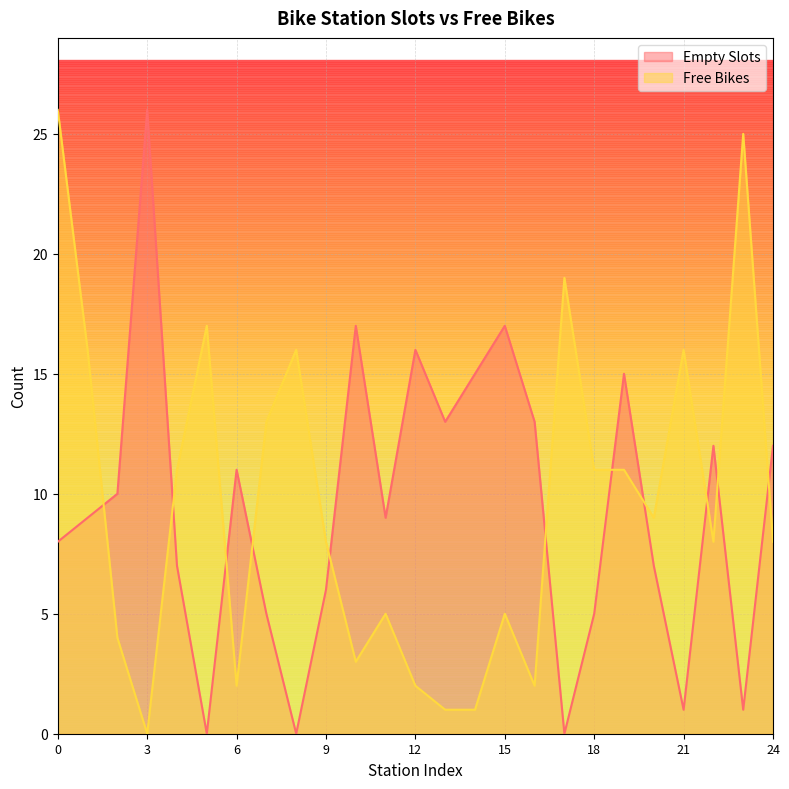

Reading left to right, what are all the values shown in this chart?

Empty Slots: 0=8	1=9	2=10	3=26	4=7	5=0	6=11	7=5	8=0	9=6	10=17	11=9	12=16	13=13	14=15	15=17	16=13	17=0	18=5	19=15	20=7	21=1	22=12	23=1	24=12
Free Bikes: 0=26	1=16	2=4	3=0	4=11	5=17	6=2	7=13	8=16	9=8	10=3	11=5	12=2	13=1	14=1	15=5	16=2	17=19	18=11	19=11	20=9	21=16	22=8	23=25	24=8